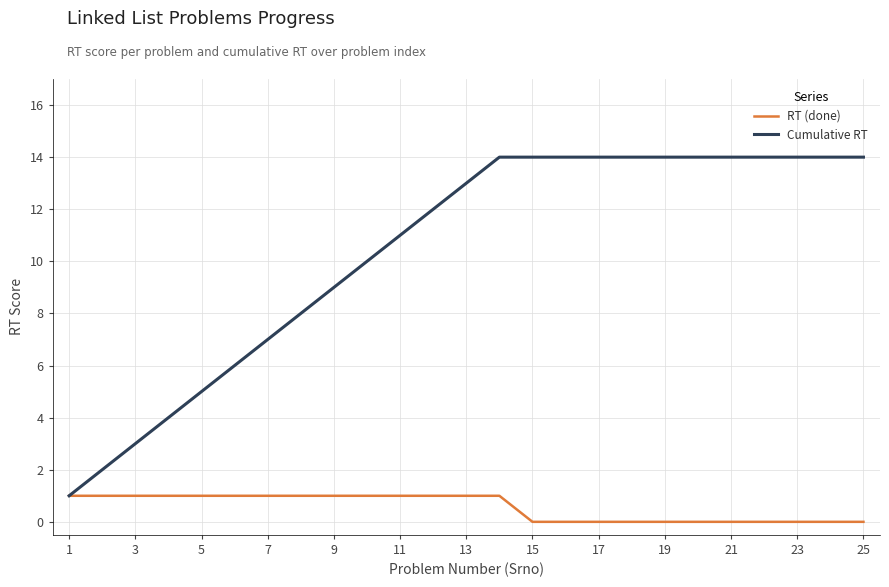

What is the maximum value shown in the chart?

14